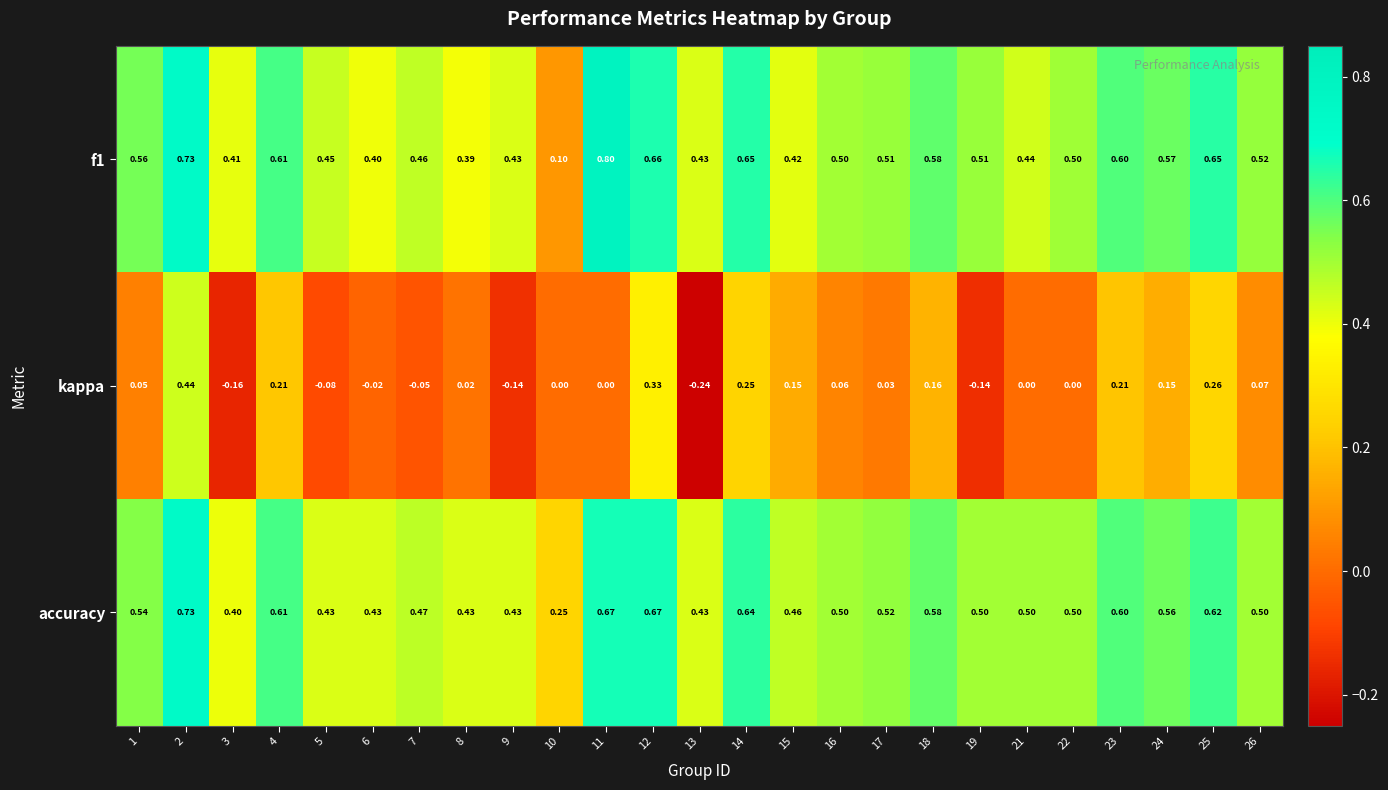

What is the difference between the highest and lowest values at 7?

0.5